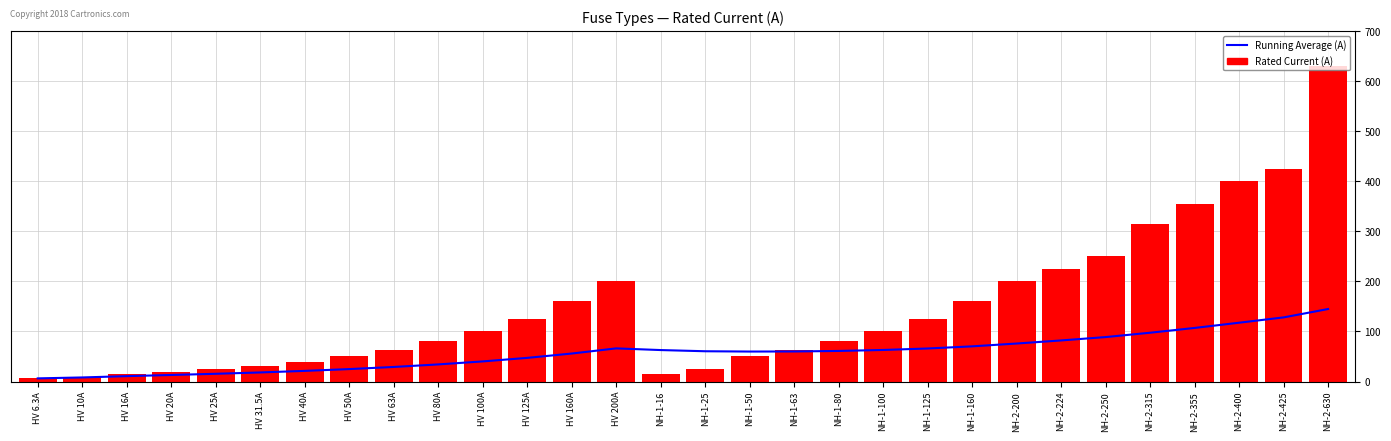

At which category is the sum across all series the highest?

NH-2-630